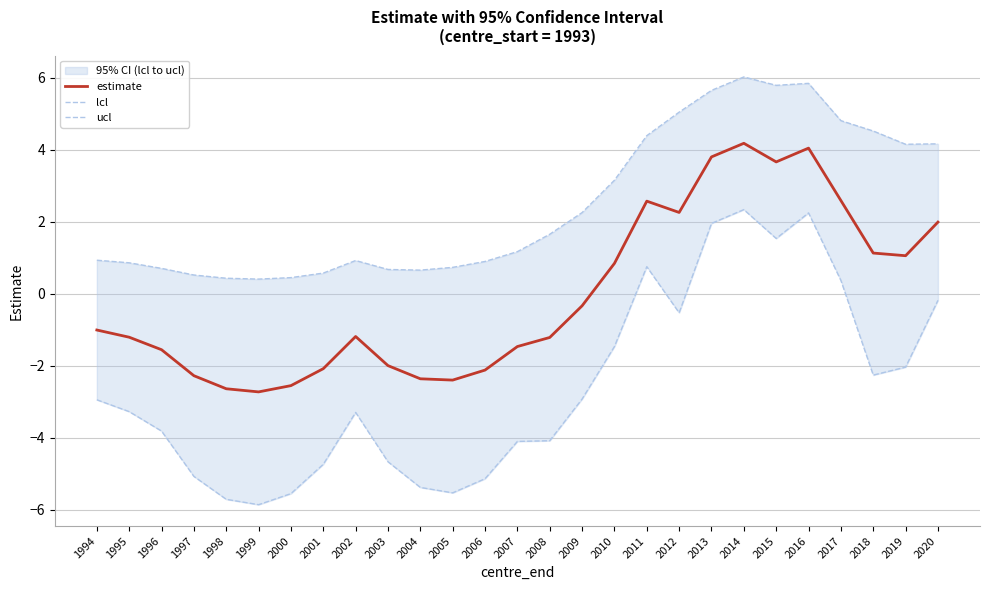

How many categories are shown in the chart?

27